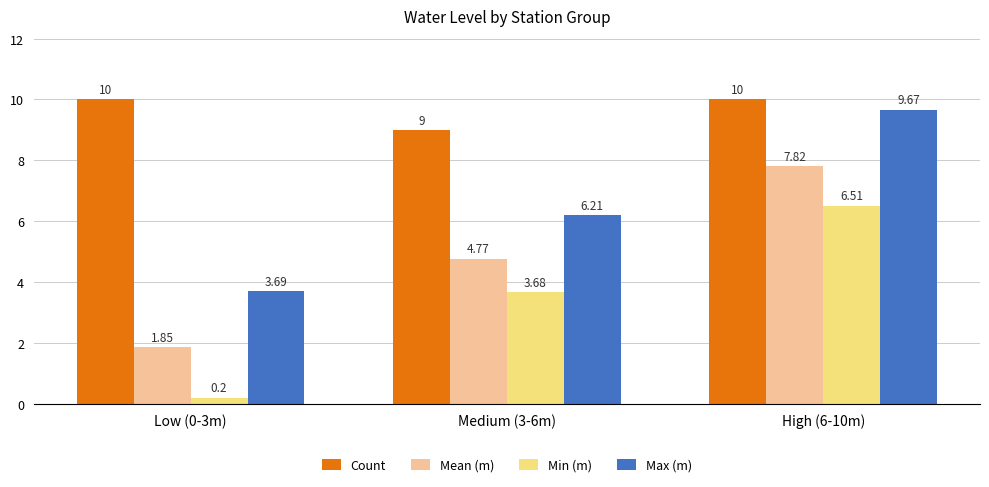

Which series has the largest total across all categories?

Count